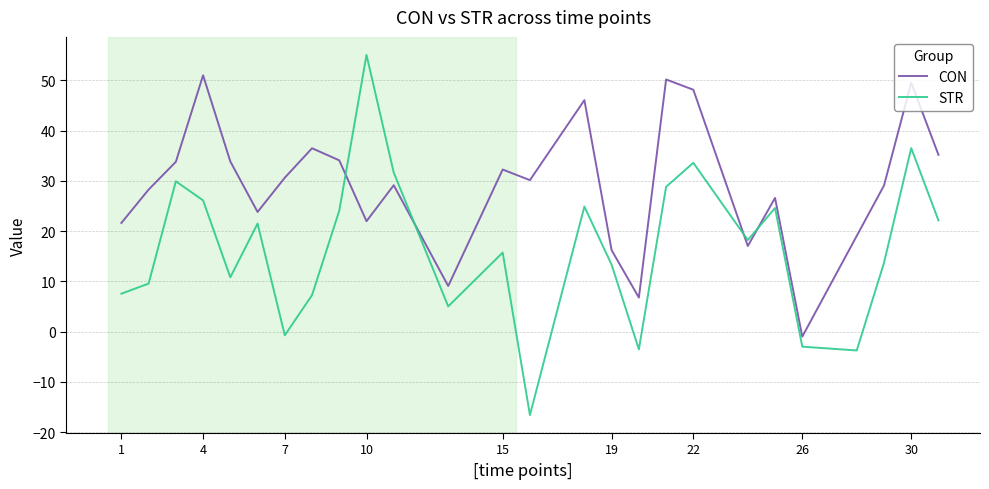

Reading right to left, transcribe all the data shown in this chart.

CON: 35.2	49.5	29.1	19.1	-1.0	26.6	17.1	48.1	50.2	6.8	16.2	46.1	30.2	32.3	9.1	29.1	22.0	34.1	36.5	30.6	23.8	33.9	51.0	33.8	28.3	21.6
STR: 22.1	36.5	13.7	-3.7	-3.0	24.6	18.2	33.6	28.8	-3.5	13.3	24.9	-16.6	15.7	5.0	31.7	55.1	24.1	7.3	-0.7	21.5	10.8	26.1	29.9	9.6	7.6